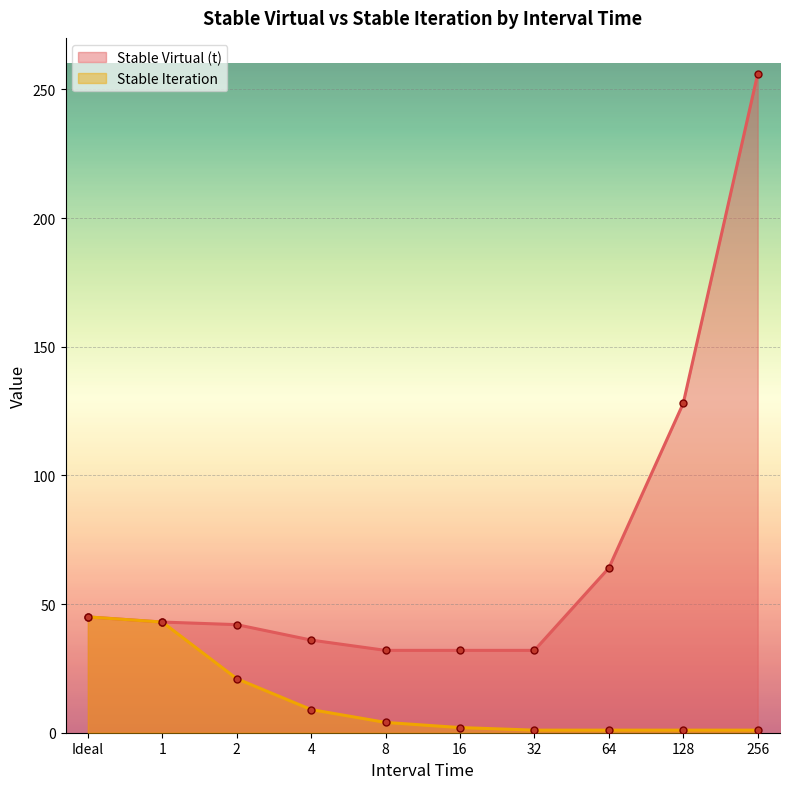

Where does the Stable Iteration series first go above 4?

Ideal